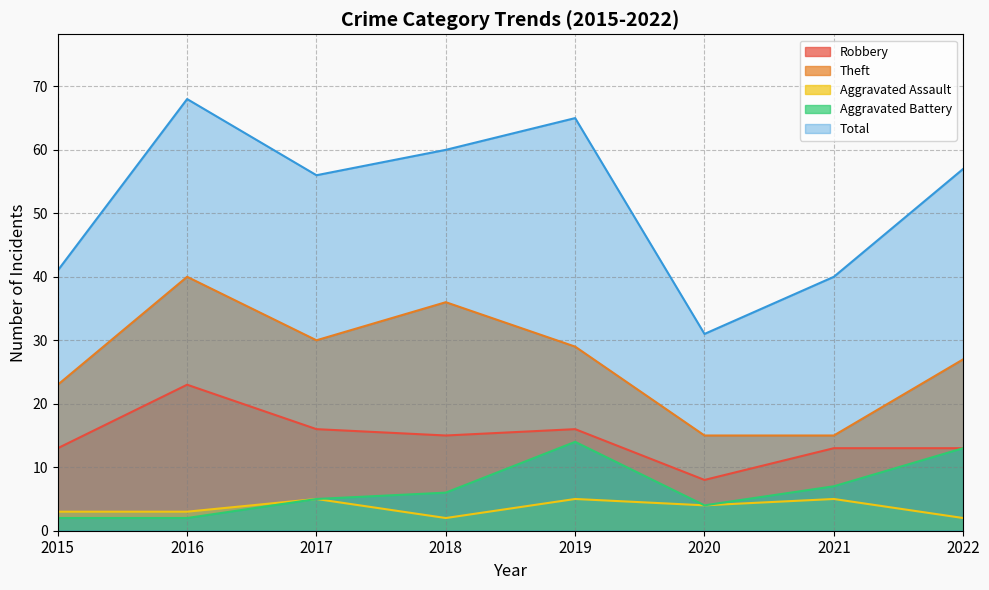

True or false: Total and Theft intersect in this chart.

False